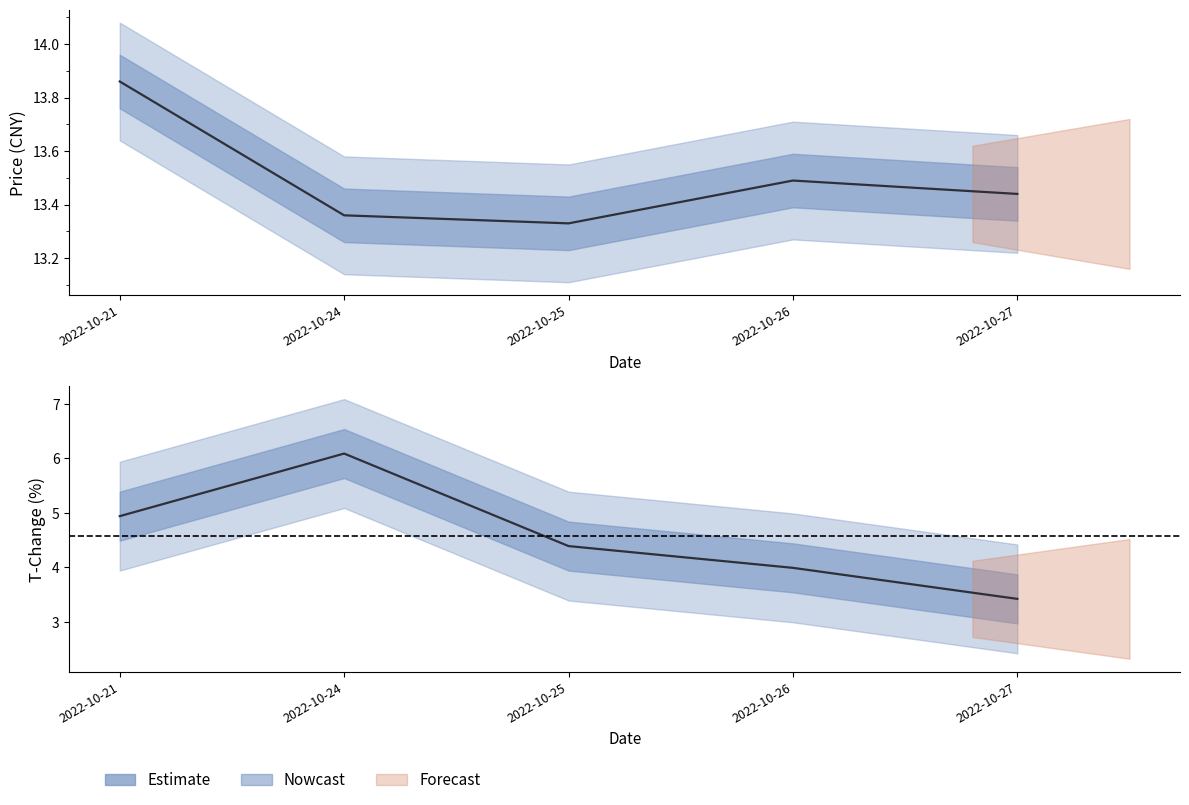

What is the approximate value of price at 2022-10-26?

13.5